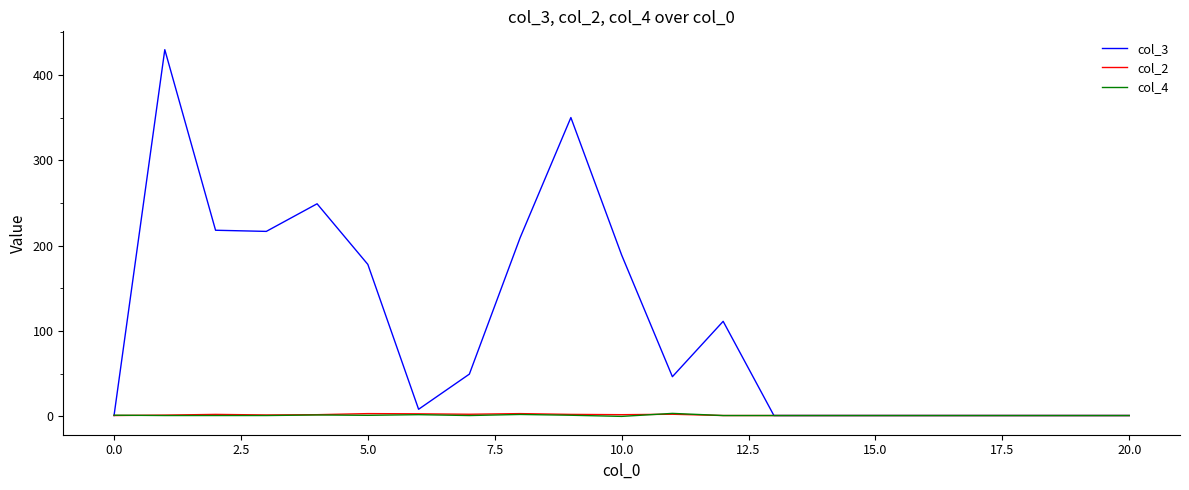

Which series has the widest spread of values?

col_3